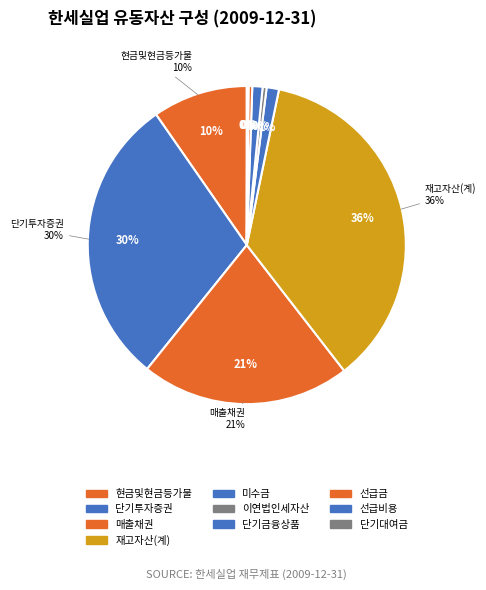

To the nearest percent, what is the average slice percentage?

10%